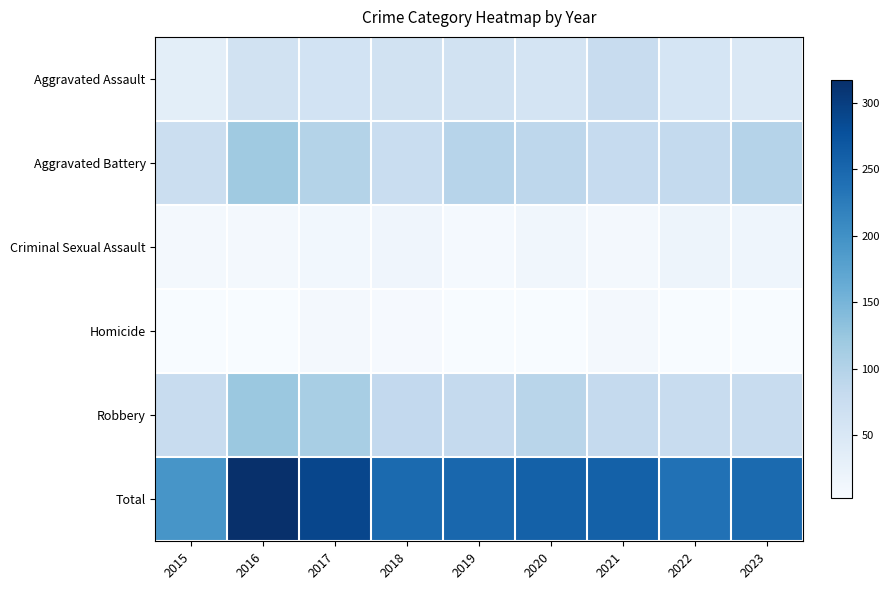

What is the total value across all series at 2015?

388